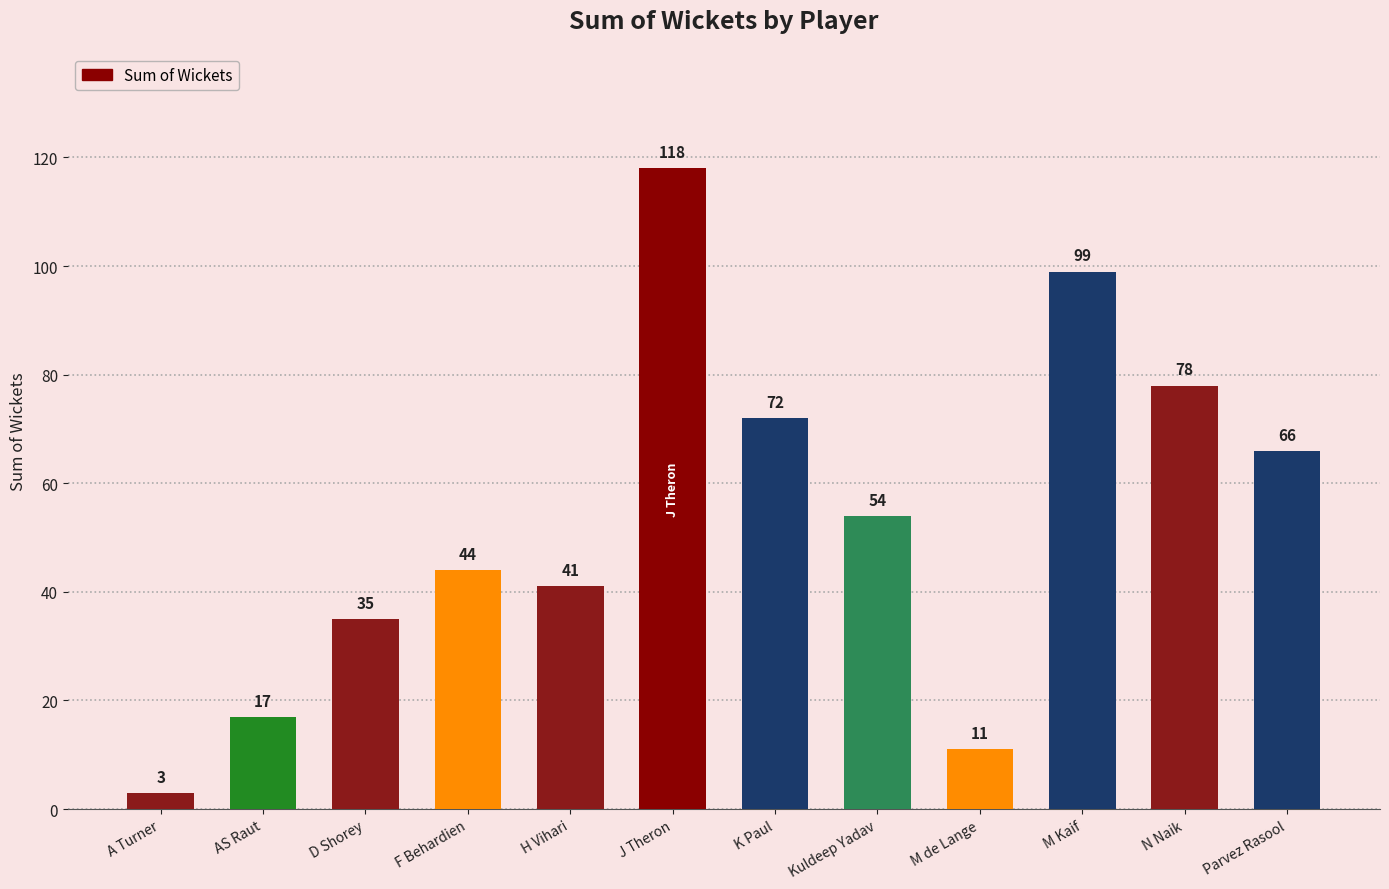

How many bars are there in total?

12